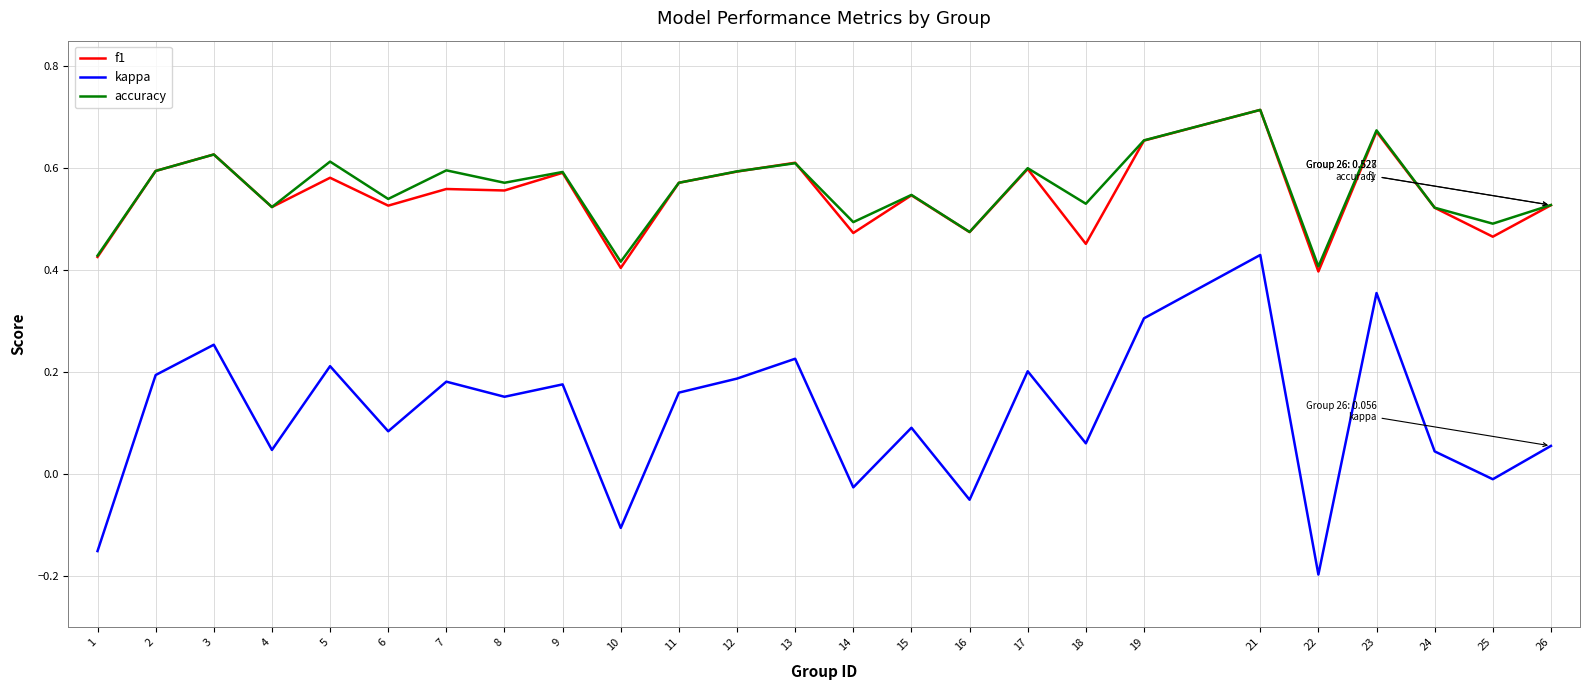

Rank the series at 14 from lowest to highest value.

kappa, f1, accuracy